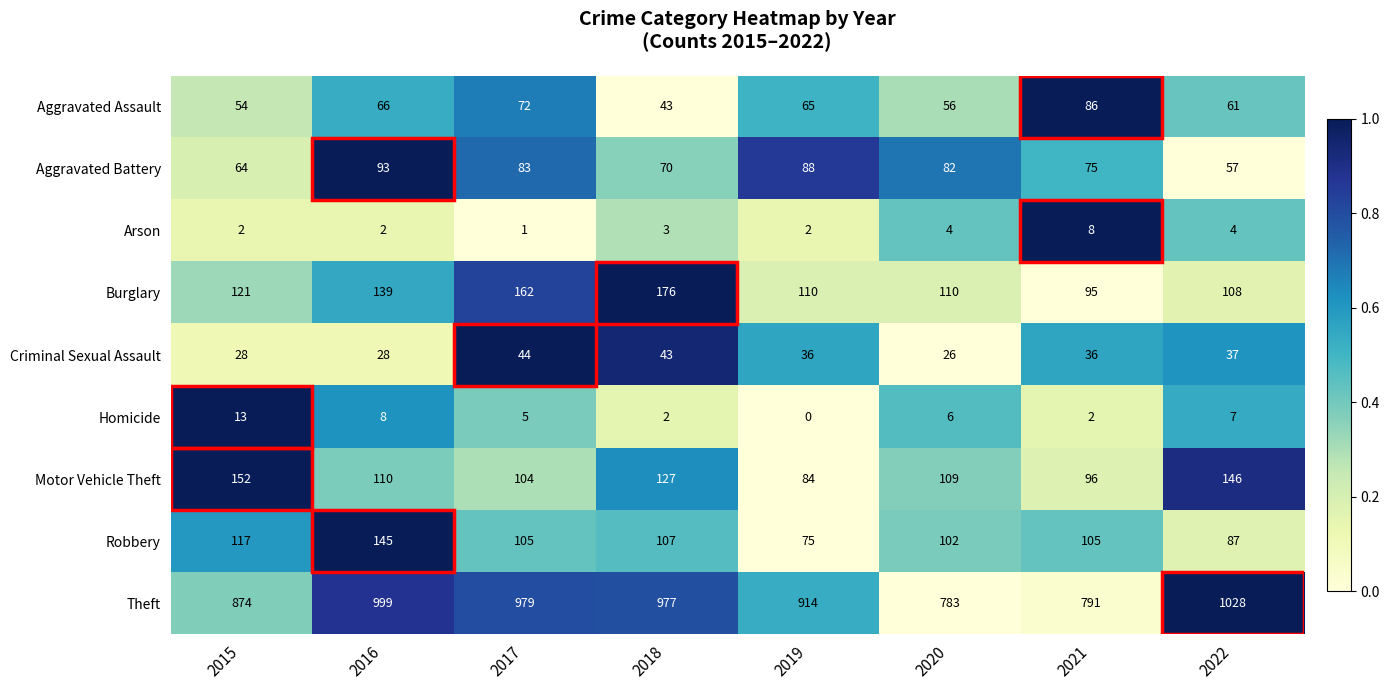

Which label corresponds to the smallest value in the chart?

2019